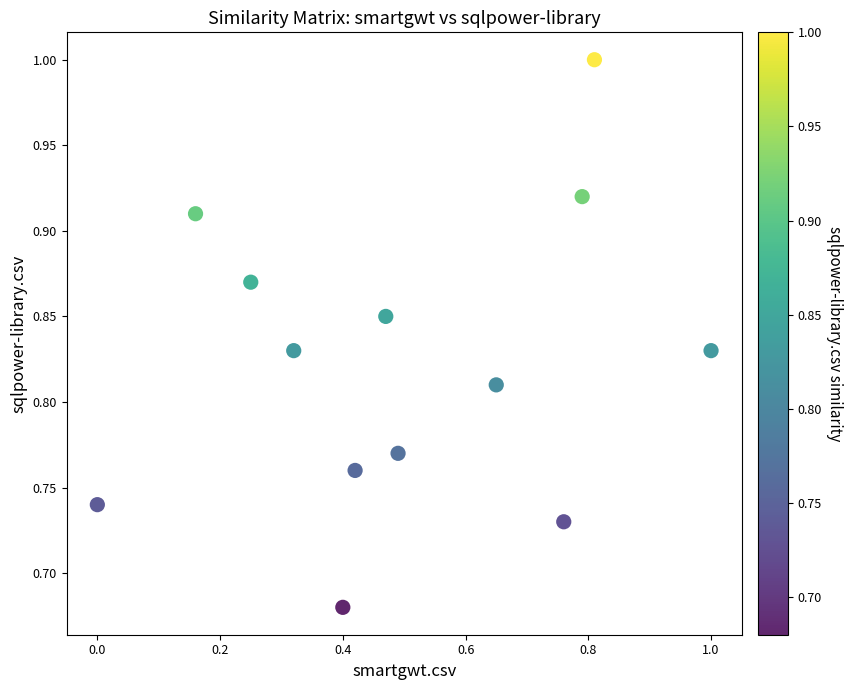

What is the range of Y values (max minus min)?

0.3